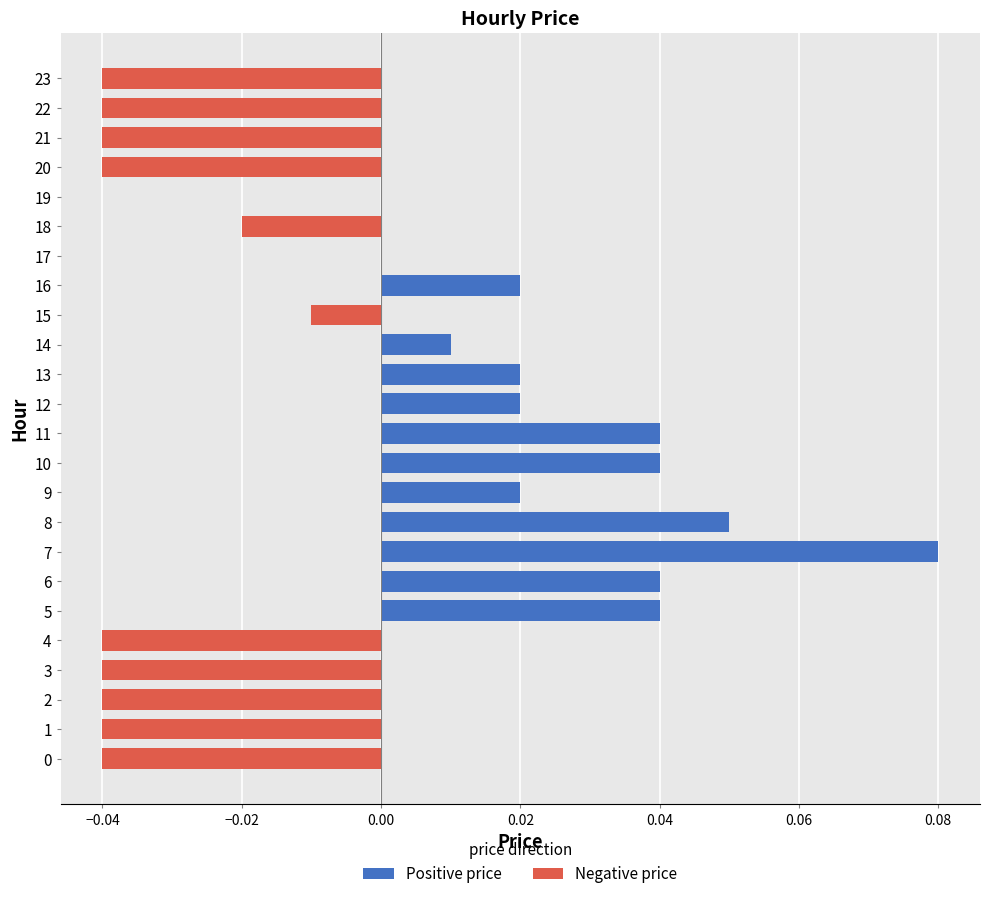

What position from the left is 0.02?

5